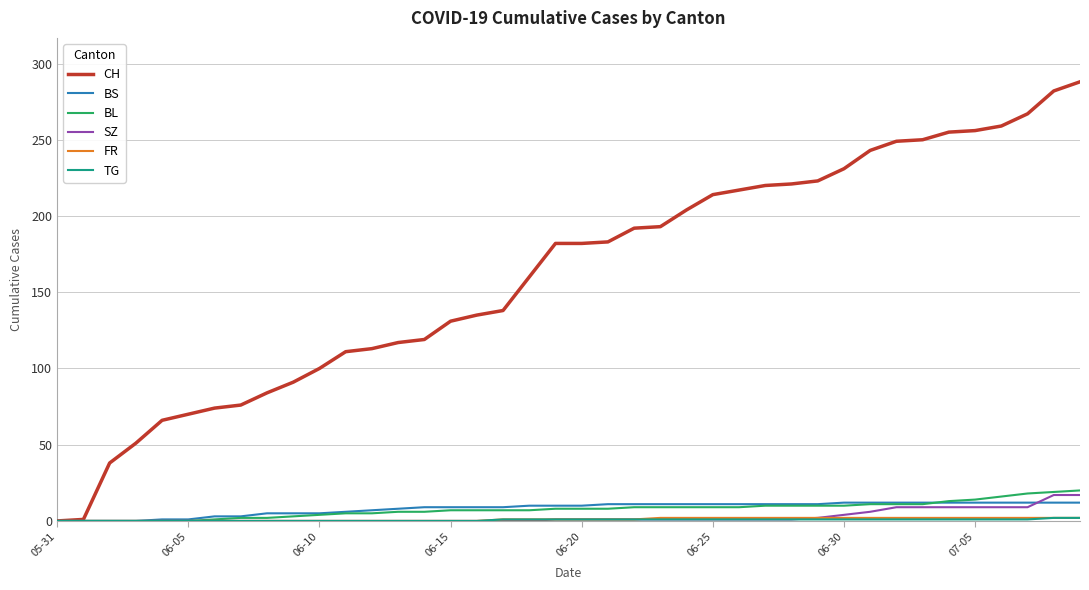

Is this an area chart (filled region under the line)?

No